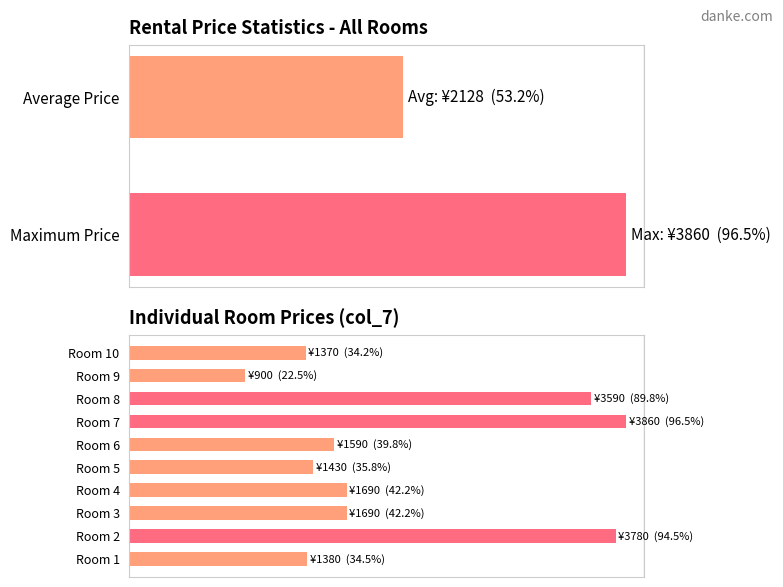

The value at Room 4 is 12.4. True or false?

False